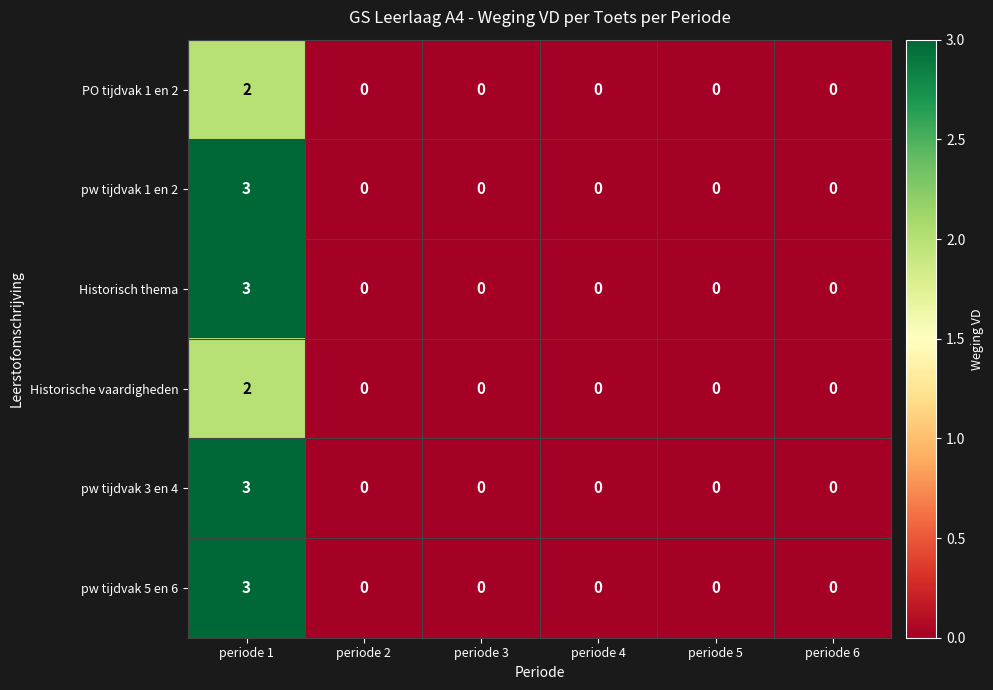

What is the maximum value shown in the chart?

3